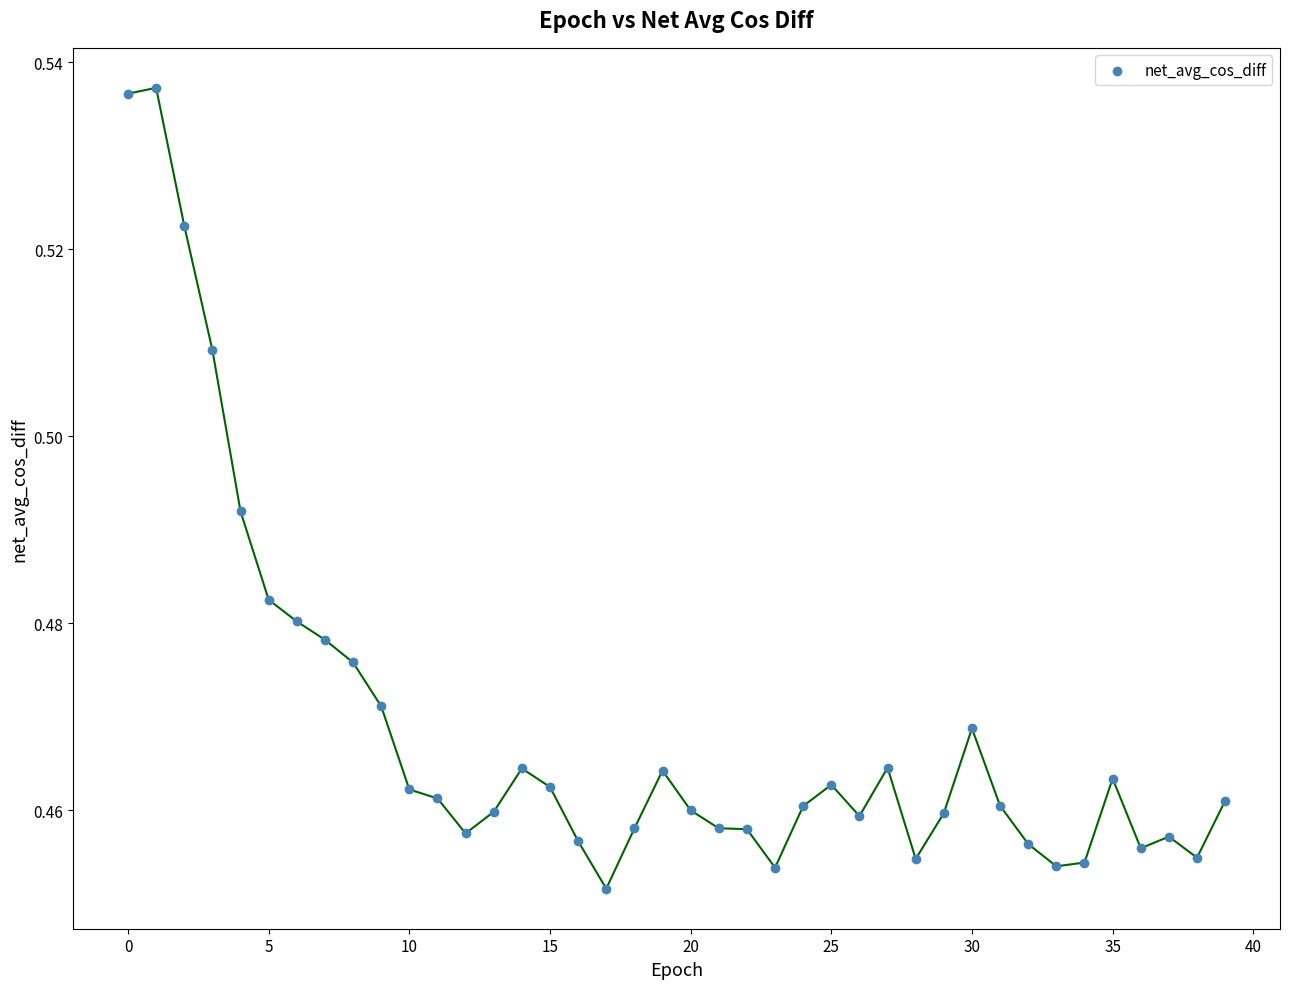

How many points are shown in the scatter plot?

40